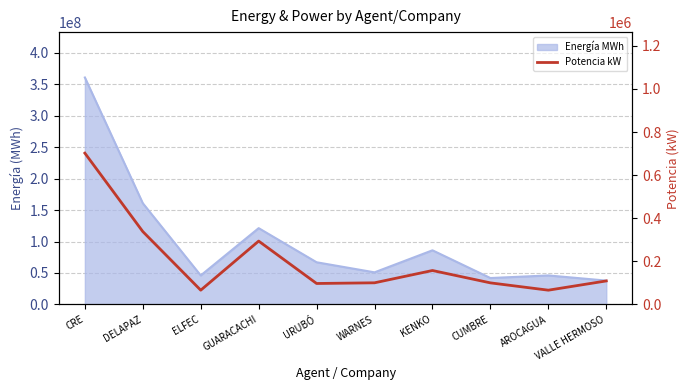

Reading left to right, what are all the values shown in this chart?

CRE=702240	DELAPAZ=338290	ELFEC=66150	GUARACACHI=294030	URUBÓ=97230	WARNES=100410	KENKO=157500	CUMBRE=100110	AROCAGUA=66150	VALLE HERMOSO=109130